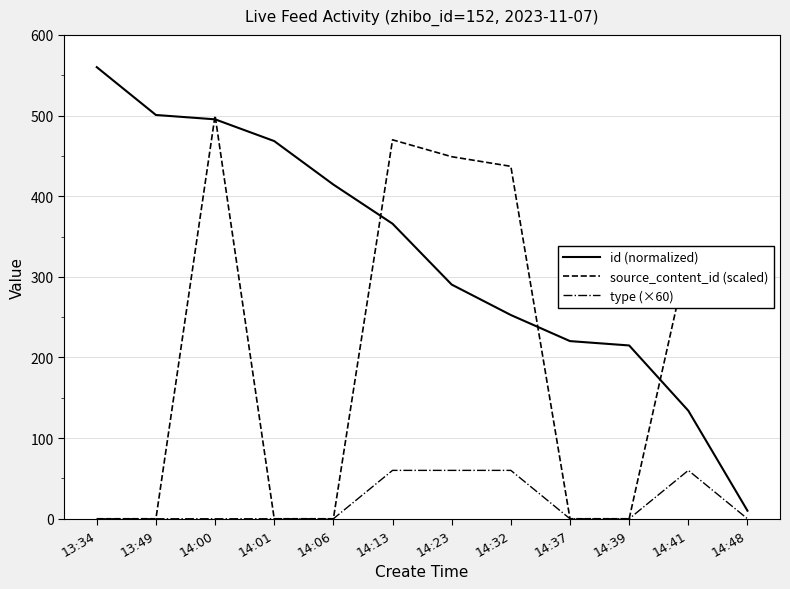

What is the maximum value shown in the chart?

560.0